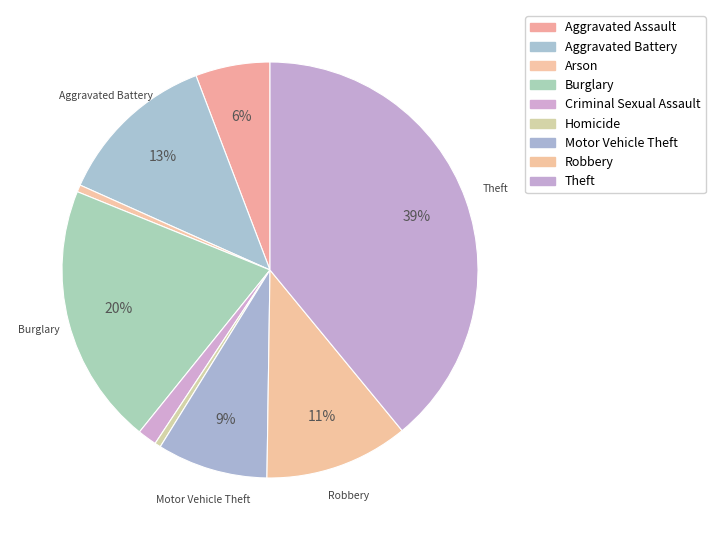

Count the number of slices in the pie.

9